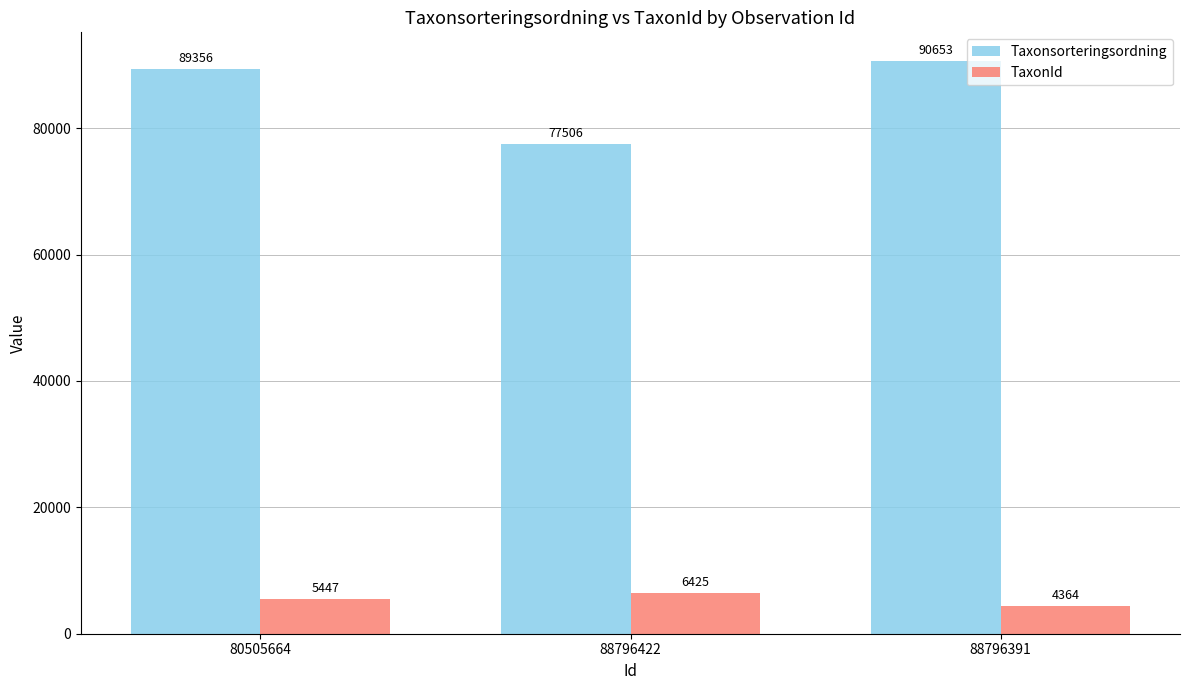

Is the value of TaxonId at 88796422 greater than the value of Taxonsorteringsordning at 80505664?

No